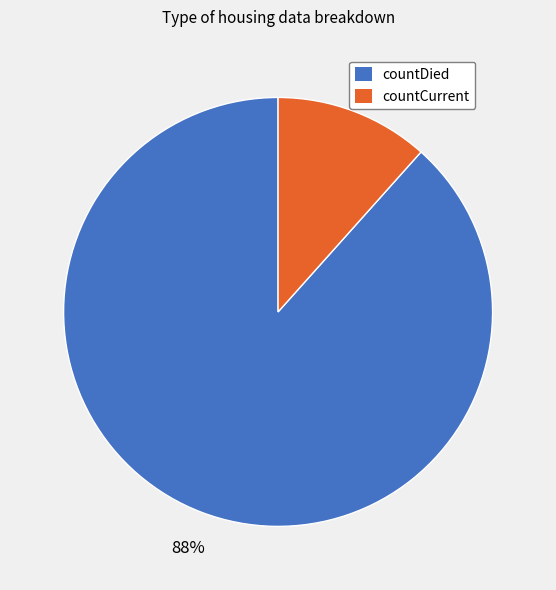

True or false: countDied accounts for 79% of the total.

False